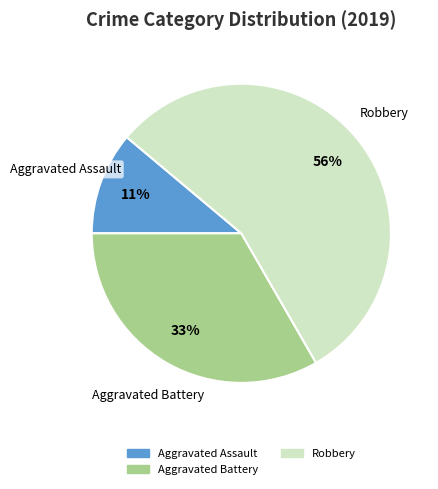

How many segments does this pie chart have?

3